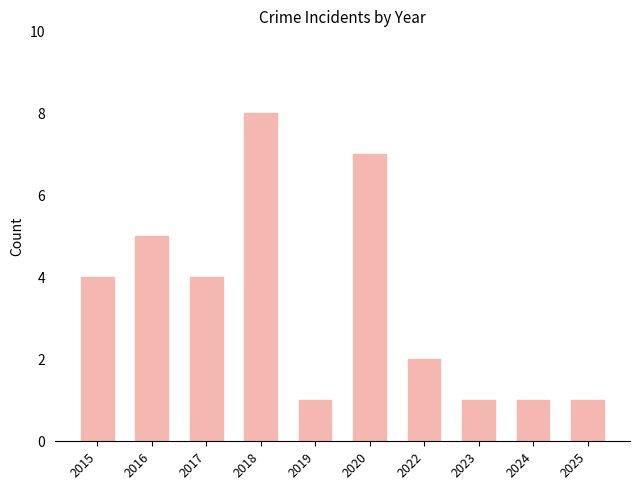

Are the bars grouped side by side (vs. stacked)?

No